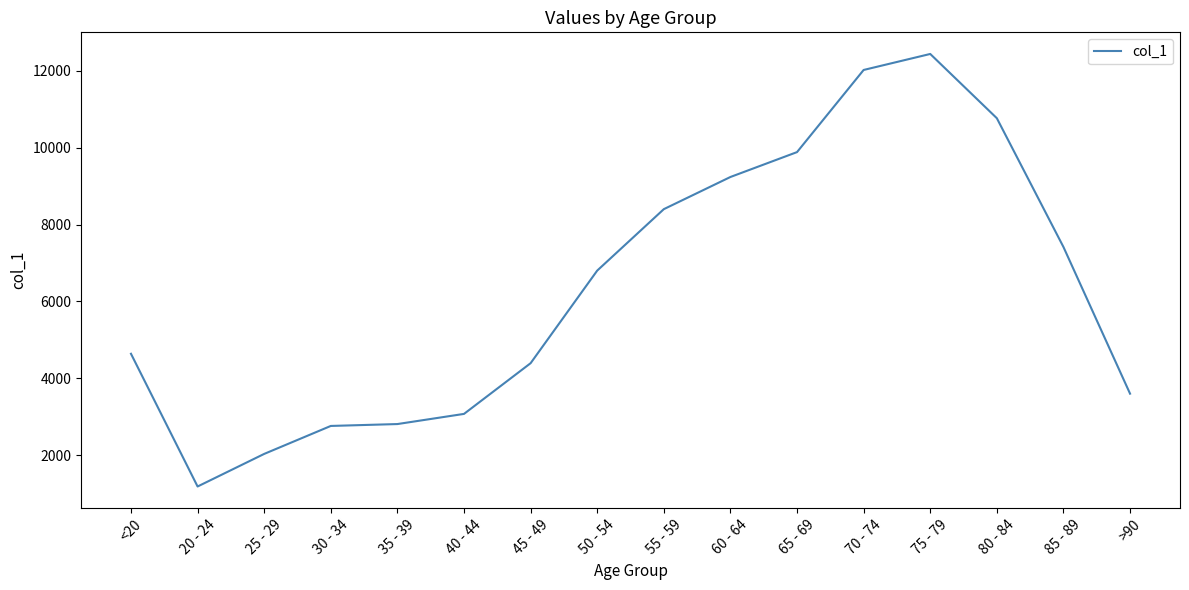

What is the approximate value at 50 - 54?

6803